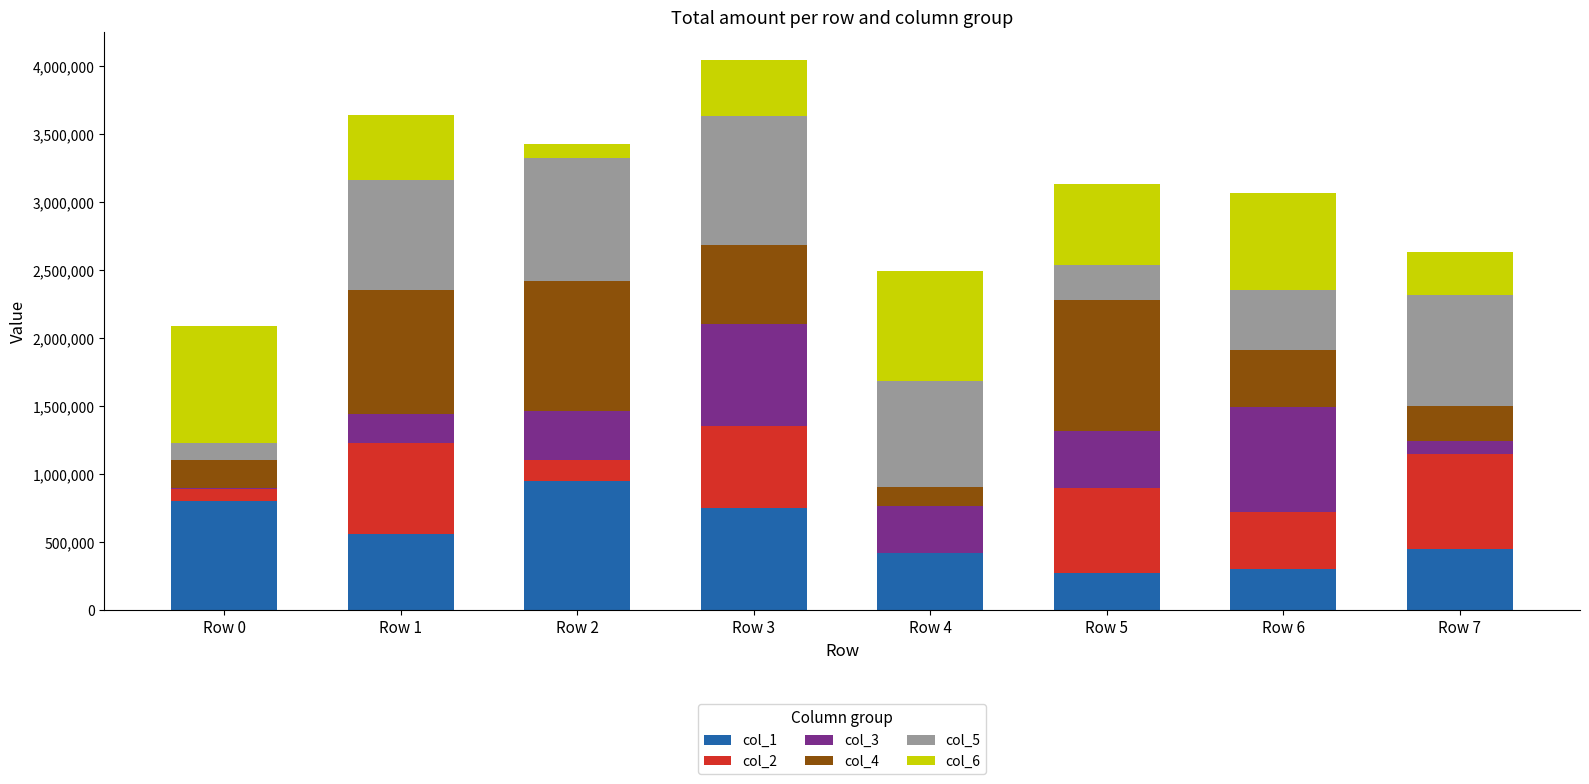

The col_1 series shows 803294 at Row 0. True or false?

True